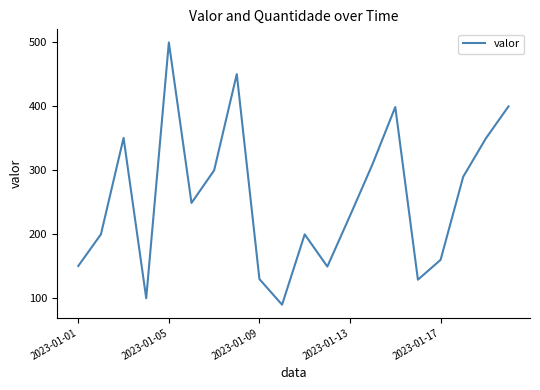

What is the maximum value shown in the chart?

500.0